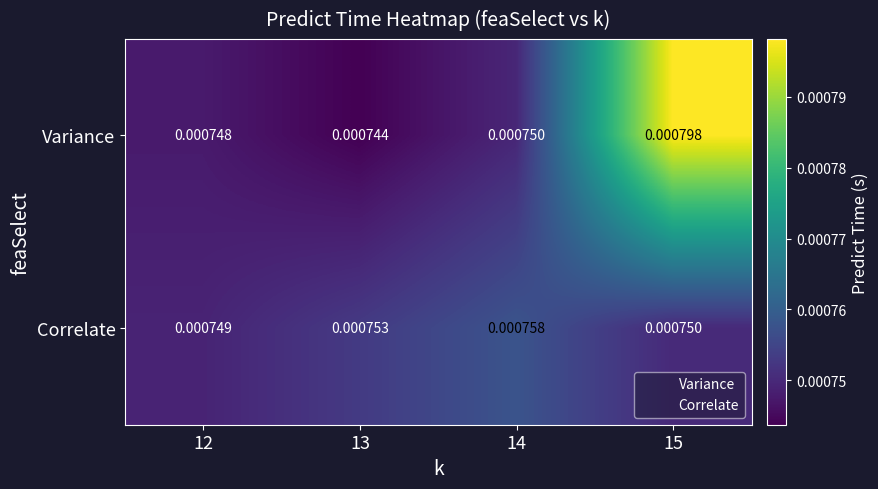

Between 12 and 14, which series saw the biggest shift?

Correlate